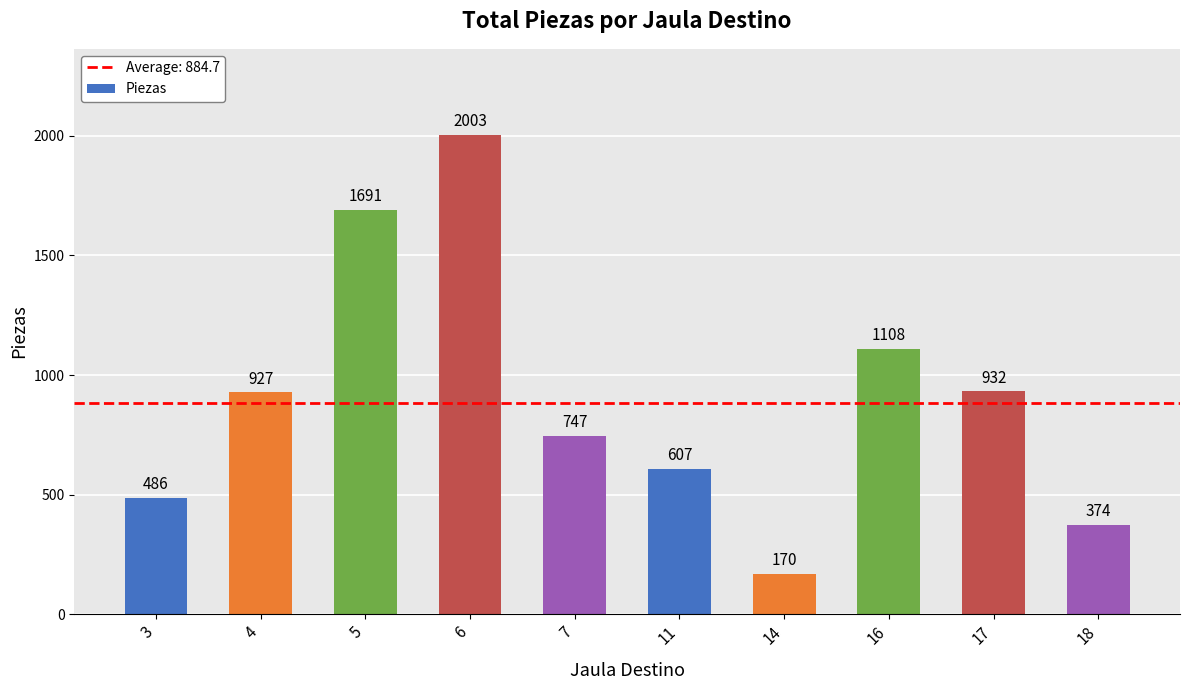

The chart shows a value of 1499 at 4. True or false?

False